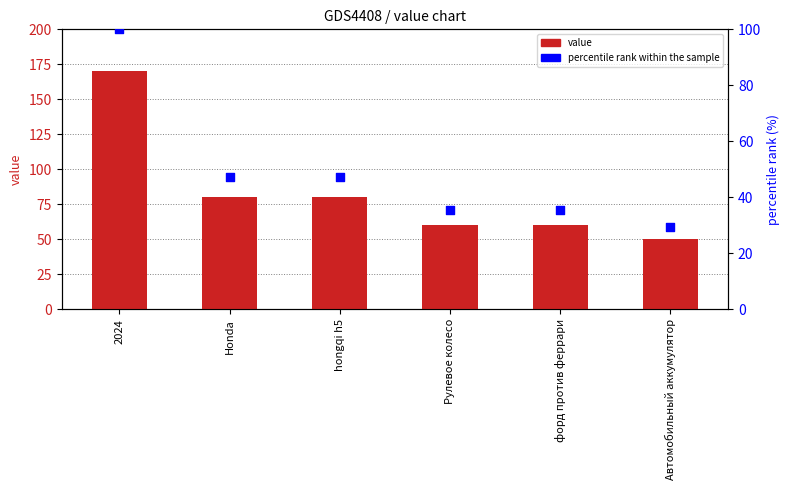

Is the value of percentile rank within the sample at Honda greater than the value of value at Honda?

No